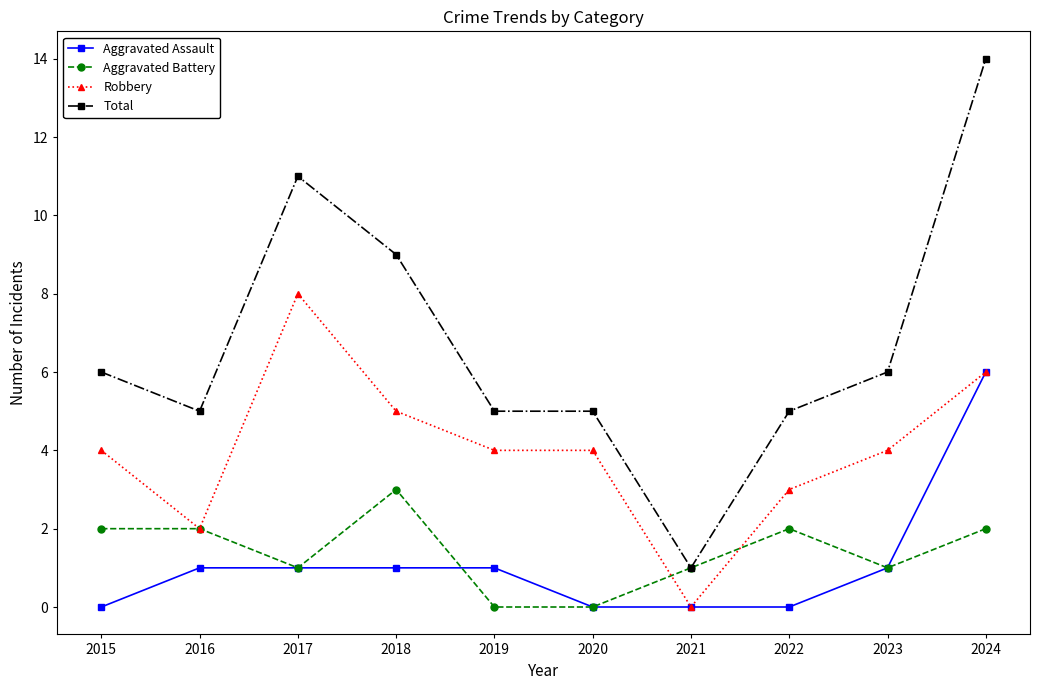

Which series has the largest total across all categories?

Total